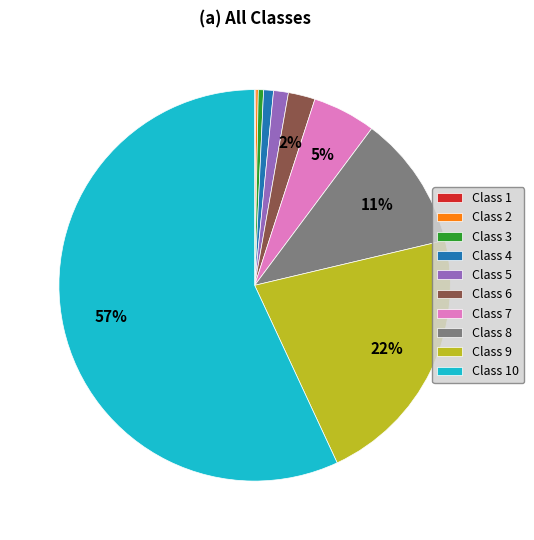

Do Class 3 and Class 9 together represent more than half of the pie?

No